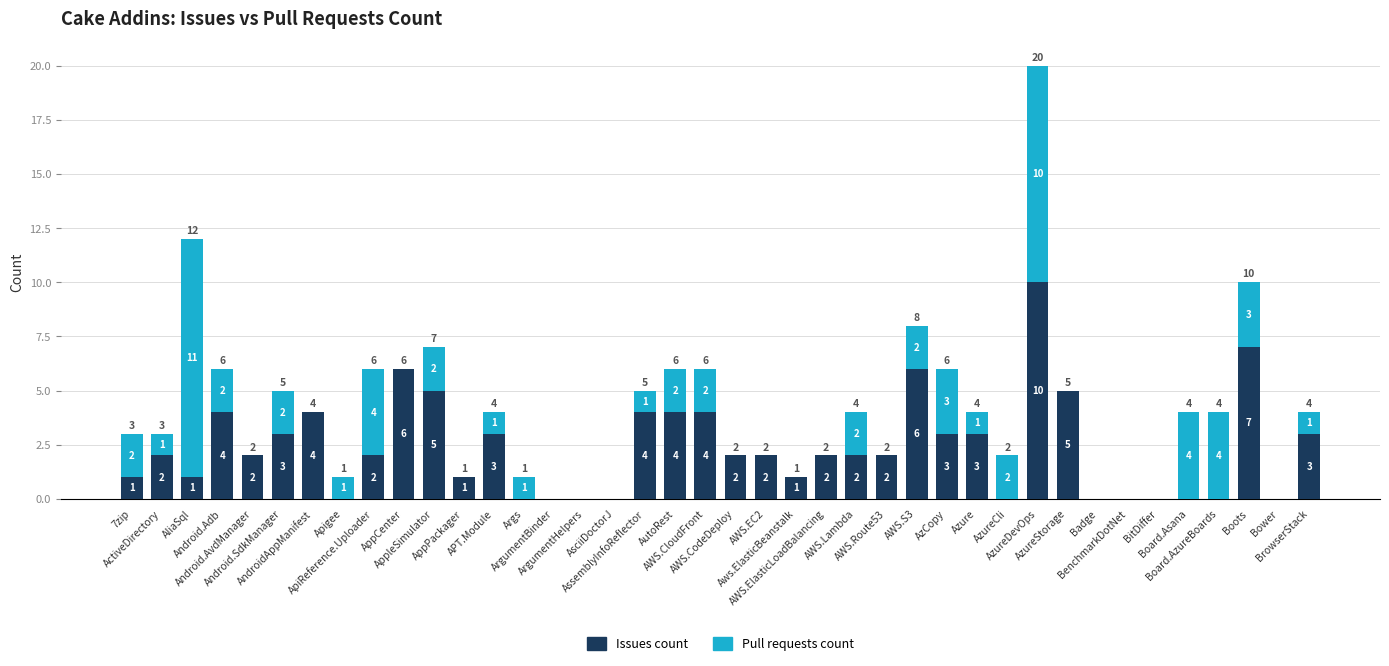

How many Issues count values are between 0 and 4?

34